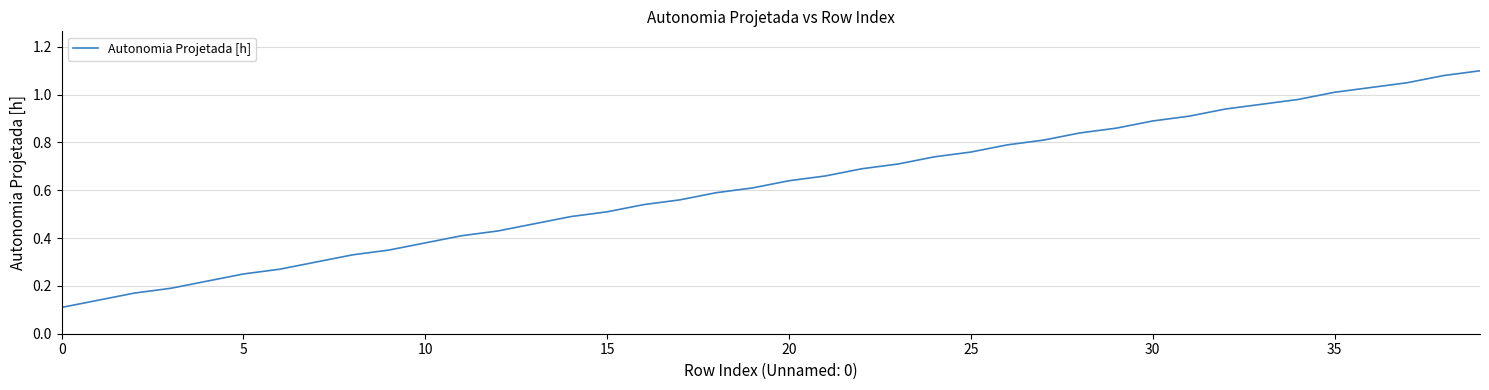

Reading left to right, transcribe all the data shown in this chart.

0.1	0.1	0.2	0.2	0.2	0.2	0.3	0.3	0.3	0.3	0.4	0.4	0.4	0.5	0.5	0.5	0.5	0.6	0.6	0.6	0.6	0.7	0.7	0.7	0.7	0.8	0.8	0.8	0.8	0.9	0.9	0.9	0.9	1.0	1.0	1.0	1.0	1.1	1.1	1.1